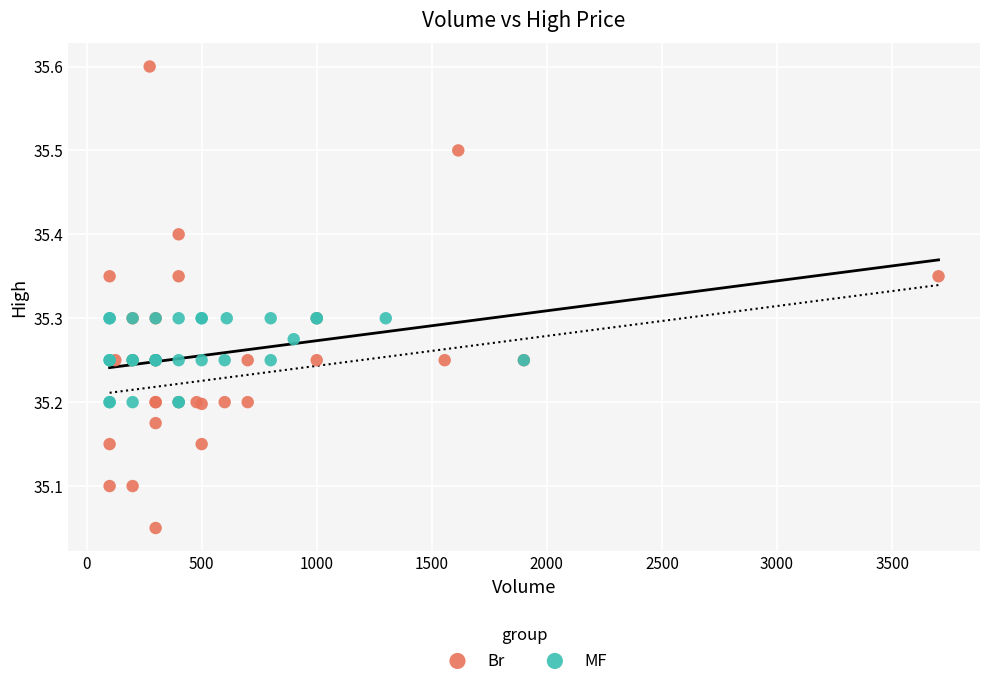

Which series contains the lowest Y value?

Br